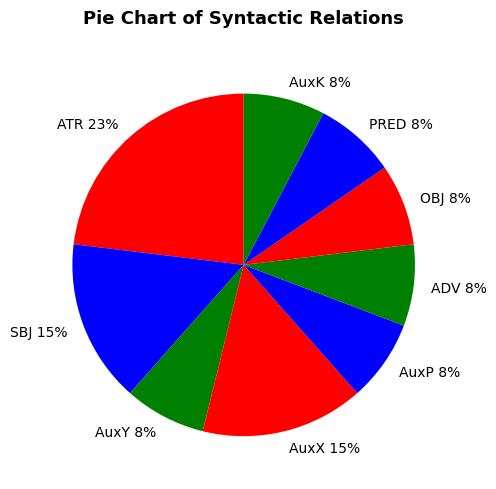

How many segments does this pie chart have?

9